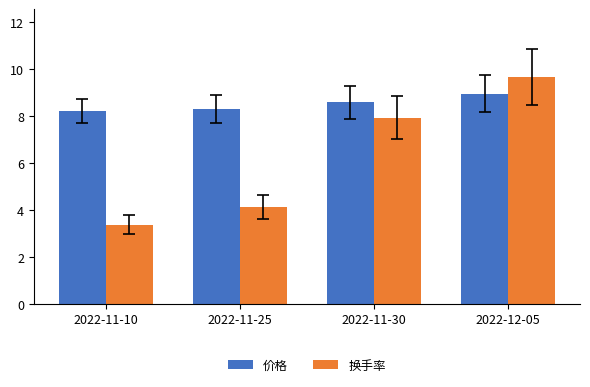

What is the spread (max minus min) of values at 2022-12-05?

0.7